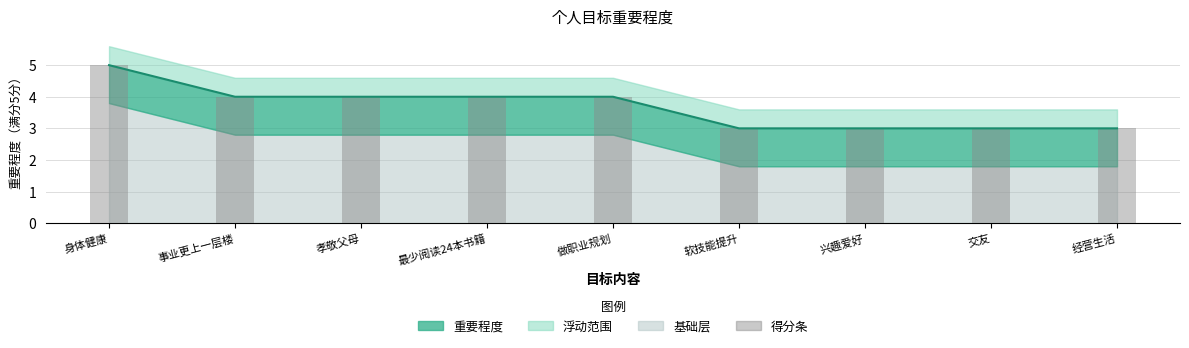

What is the difference between the maximum and second lowest values?

2